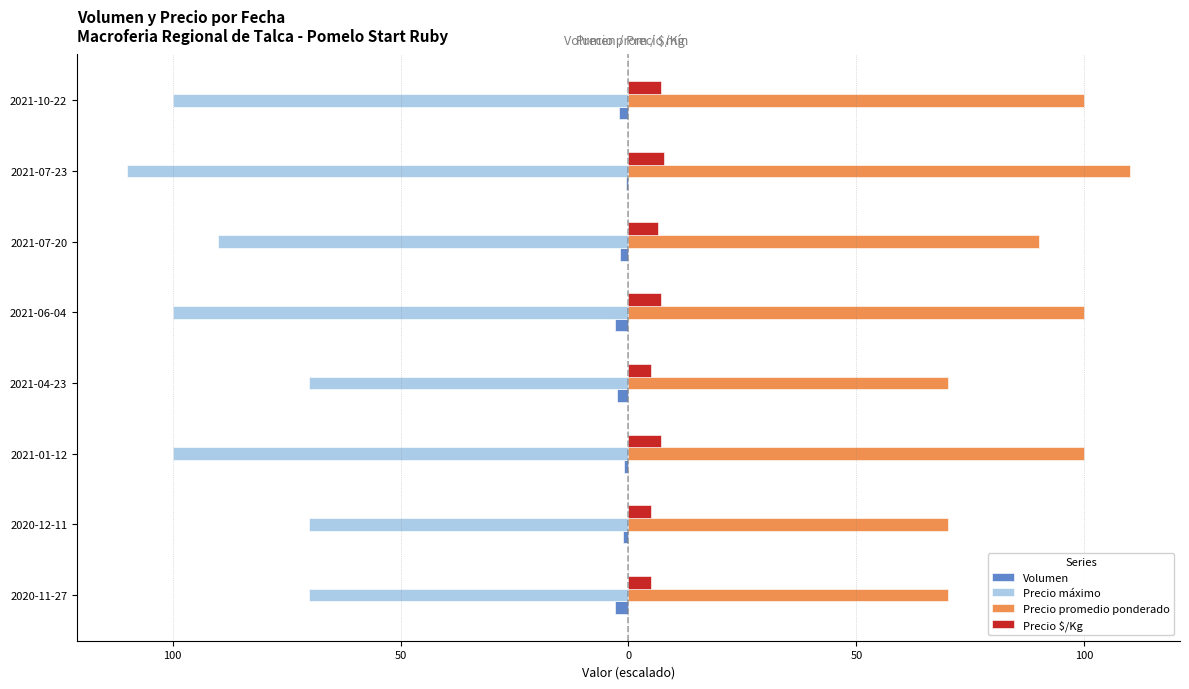

Which series has the largest range (max minus min)?

Precio máximo